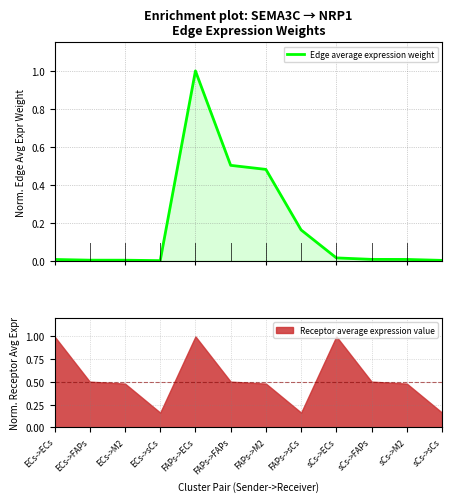

True or false: there are more than 2 points higher than both neighbors.

False